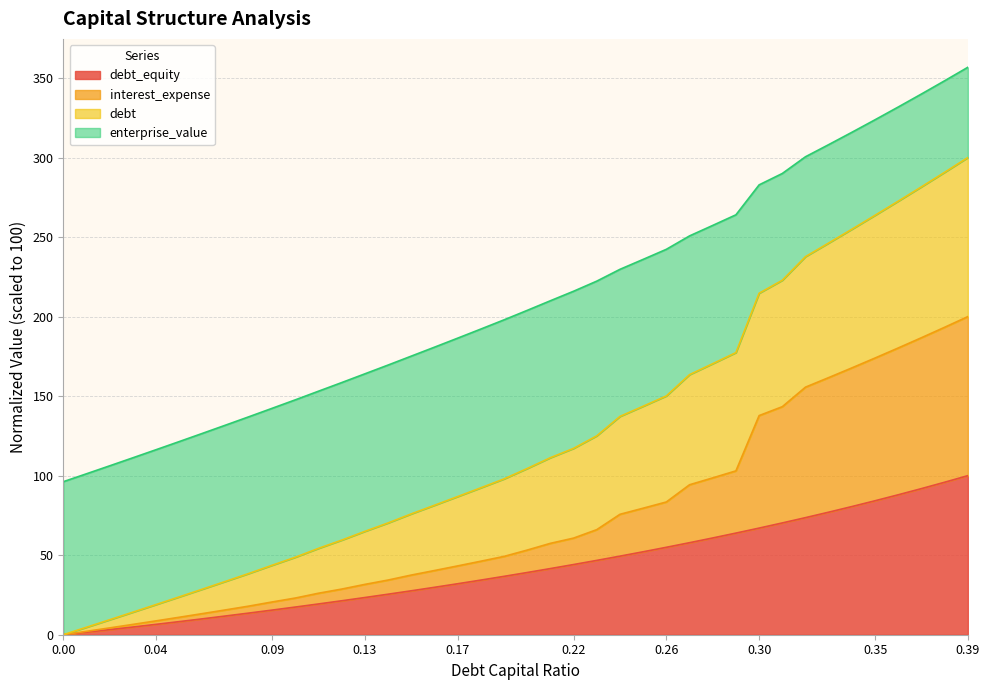

Reading left to right, transcribe all the data shown in this chart.

debt_capital: 96.2	101.2	106.2	111.2	116.3	121.4	126.6	131.8	137.0	142.3	147.6	153.1	158.5	164.0	169.5	175.1	180.8	186.4	192.2	197.9	203.9	210.0	215.9	222.3	229.7	236.0	242.3	250.7	257.3	264.0	282.8	290.0	300.5	308.1	315.9	323.8	331.8	340.0	348.3	356.8
debt: 0.0	1.6	3.2	4.8	6.5	8.2	10.0	11.8	13.6	15.5	17.4	19.3	21.3	23.4	25.5	27.6	29.8	32.0	34.3	36.7	39.1	41.6	44.1	46.7	49.4	52.1	55.0	57.9	60.8	63.9	67.0	70.3	73.6	77.0	80.6	84.2	88.0	91.9	95.9	100.0
interest_expense: 0.0	2.1	4.3	6.5	8.7	11.0	13.3	15.6	18.0	20.6	23.1	26.1	28.7	31.6	34.4	37.5	40.3	43.2	46.2	49.2	53.2	57.4	60.7	66.1	75.7	79.5	83.5	94.3	98.6	103.0	137.8	143.4	155.7	161.7	167.8	174.0	180.3	186.7	193.3	200.0
debt_equity: 0.0	4.7	9.4	14.2	19.0	23.8	28.7	33.6	38.5	43.7	48.7	54.3	59.5	65.0	70.3	76.0	81.4	86.8	92.4	97.9	104.5	111.3	117.1	125.0	137.2	143.6	150.1	163.5	170.4	177.4	214.7	222.9	237.7	246.3	254.9	263.7	272.6	281.6	290.7	300.0